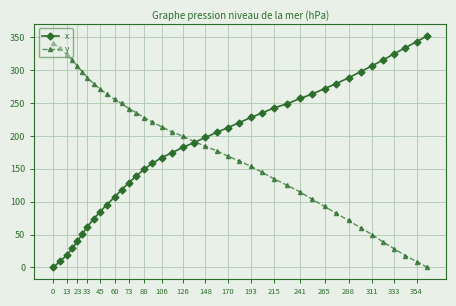

Which series has the widest spread of values?

x